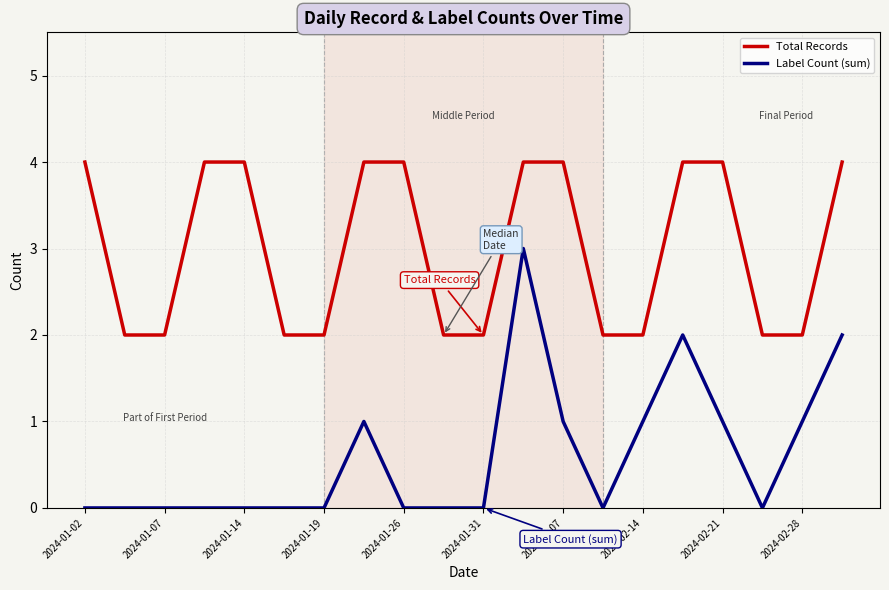

Which series has the largest total across all categories?

Total Records